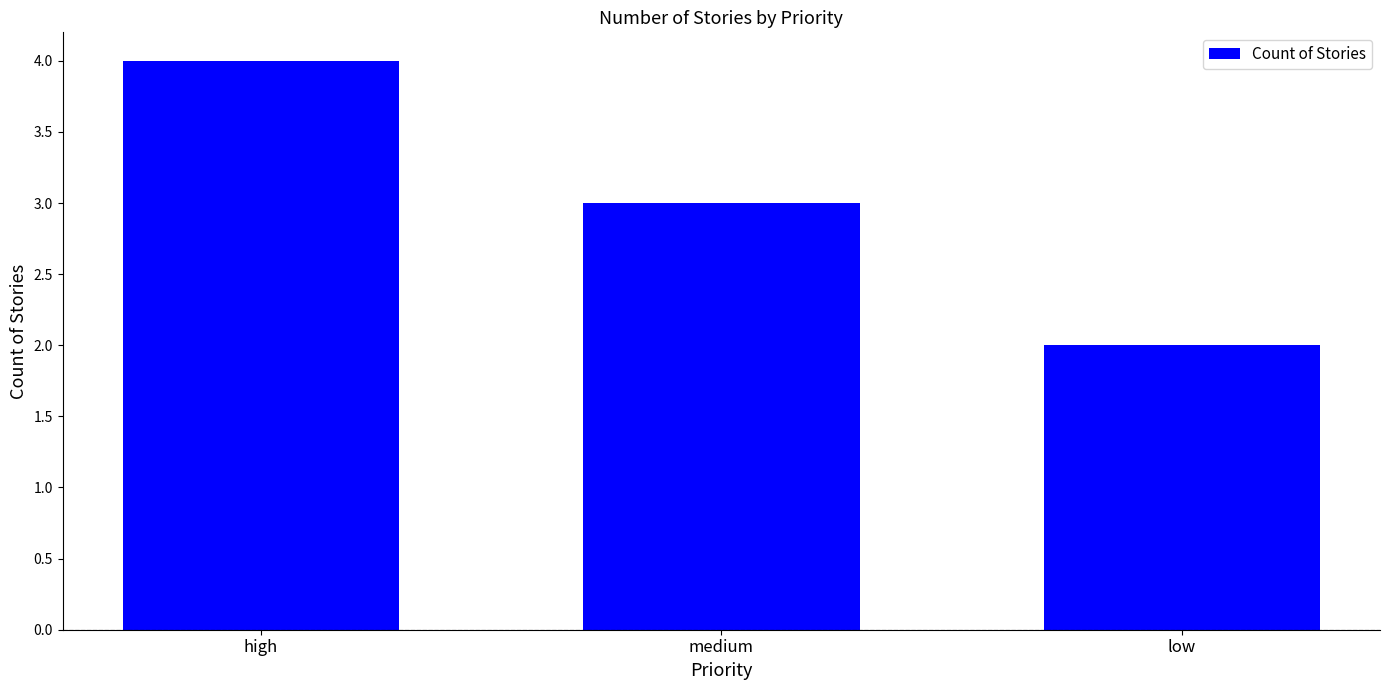

What is the sum of the values at high and medium?

7